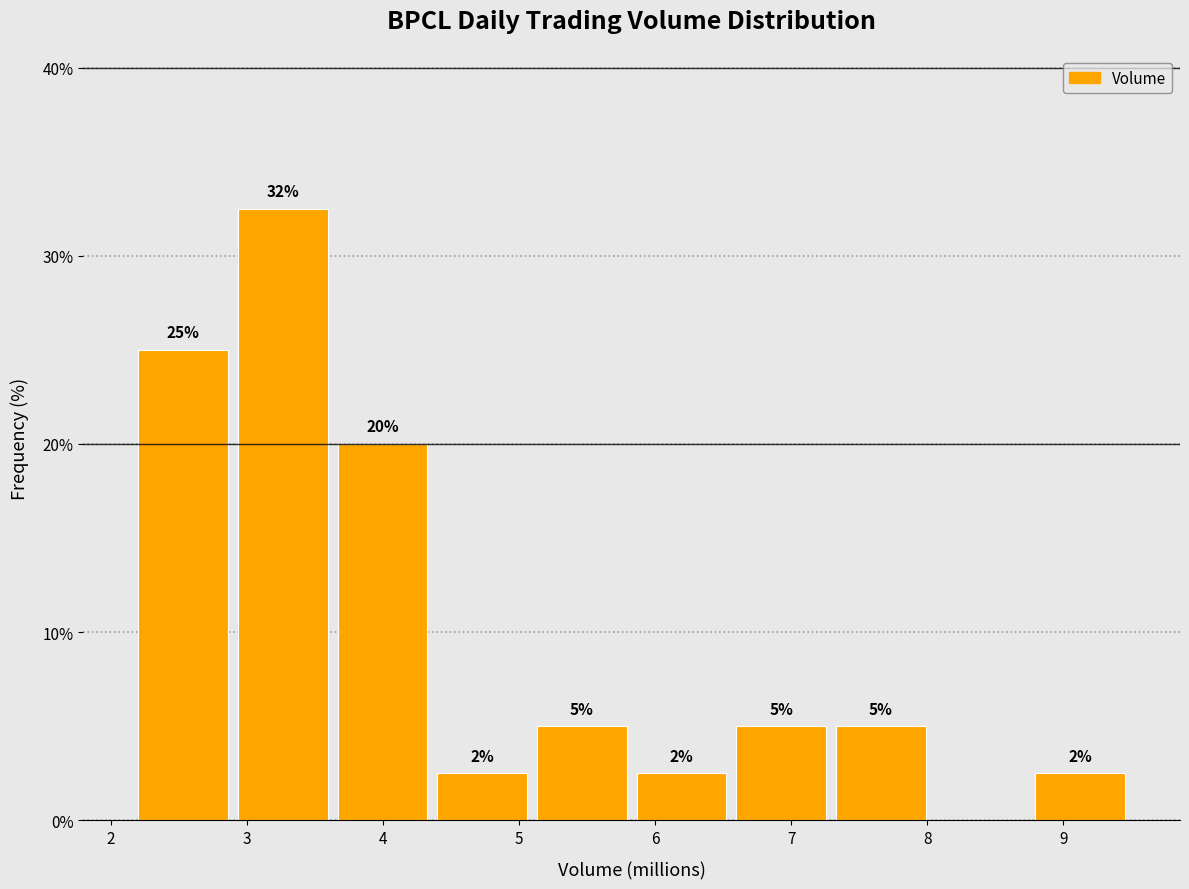

Over which range of the x-axis is the bar tallest?

2.9 to 3.6